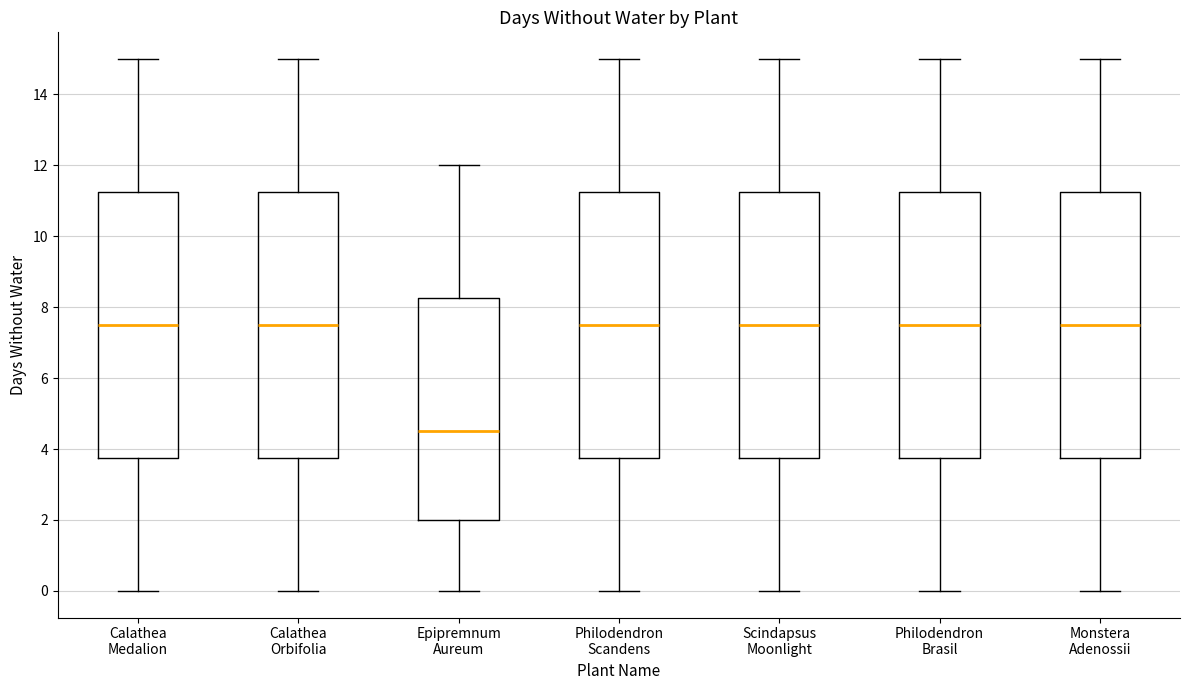

Reading left to right, read every box against the y-axis: the position of its median line, the range the box covers, and the ends of its whiskers. The values are not printed on the chart, so give them approximately, as read against the axis.

Calathea Medalion: median 7.6, box 3.8 to 11.2, whiskers 0.0 to 15.0
Calathea Orbifolia: median 7.6, box 3.8 to 11.2, whiskers 0.0 to 15.0
Epipremnum Aureum: median 4.6, box 2.0 to 8.2, whiskers 0.0 to 12.0
Philodendron Scandens: median 7.6, box 3.8 to 11.2, whiskers 0.0 to 15.0
Scindapsus Moonlight: median 7.6, box 3.8 to 11.2, whiskers 0.0 to 15.0
Philodendron Brasil: median 7.6, box 3.8 to 11.2, whiskers 0.0 to 15.0
Monstera Adenossii: median 7.6, box 3.8 to 11.2, whiskers 0.0 to 15.0